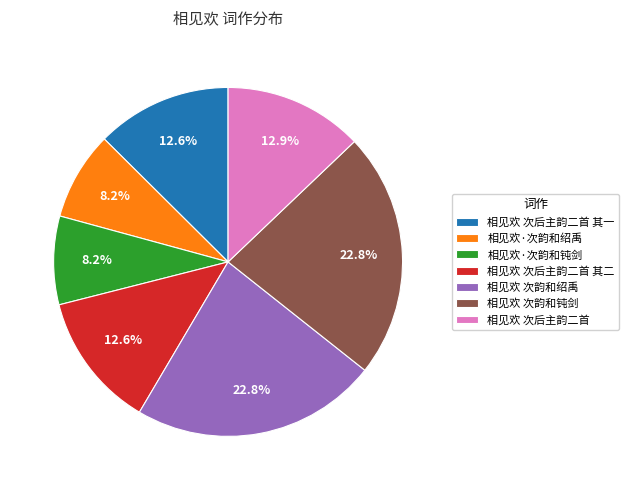

What is the ratio of the value at 相见欢·次韵和绍禹 to the value at 相见欢 次韵和绍禹?

0.4